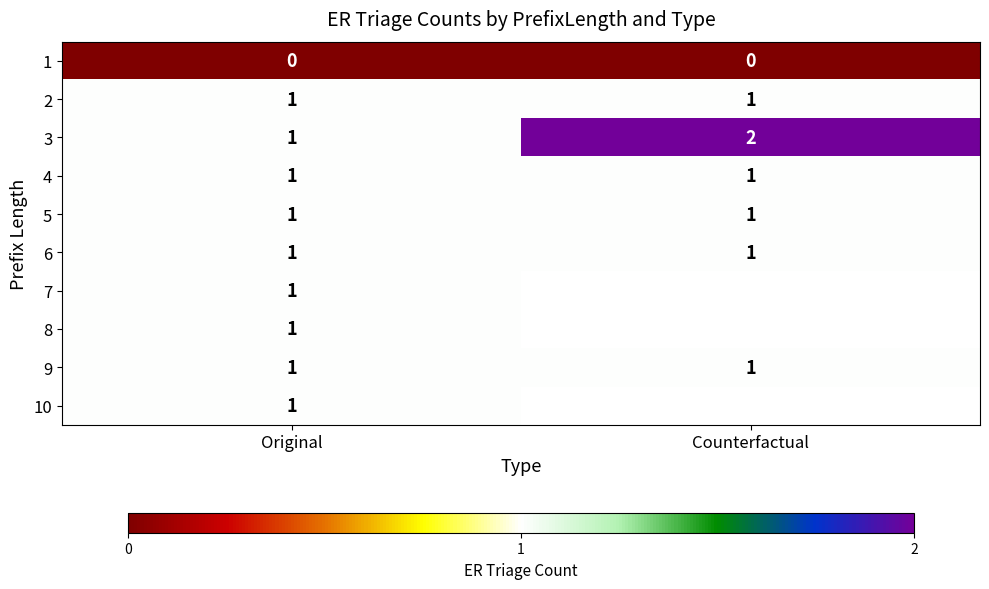

Which category has the lowest value in the 3 series?

Original